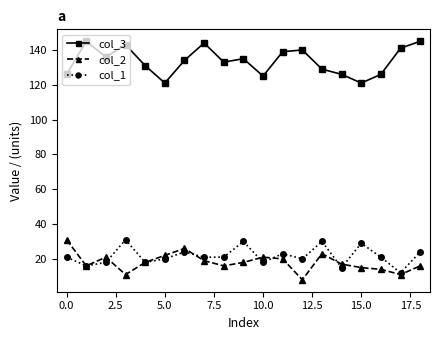

Which series has the largest total across all categories?

col_3